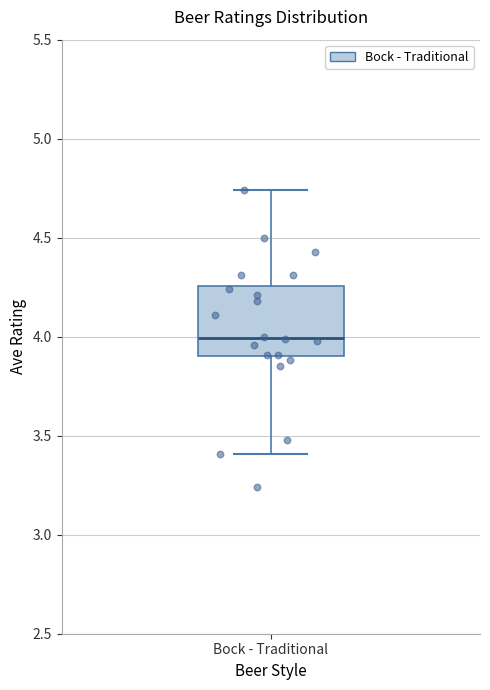

Where does the median line of the box for Bock - Traditional sit on the y-axis? The values are not printed on the chart, so give them approximately, as read against the axis.

4.00